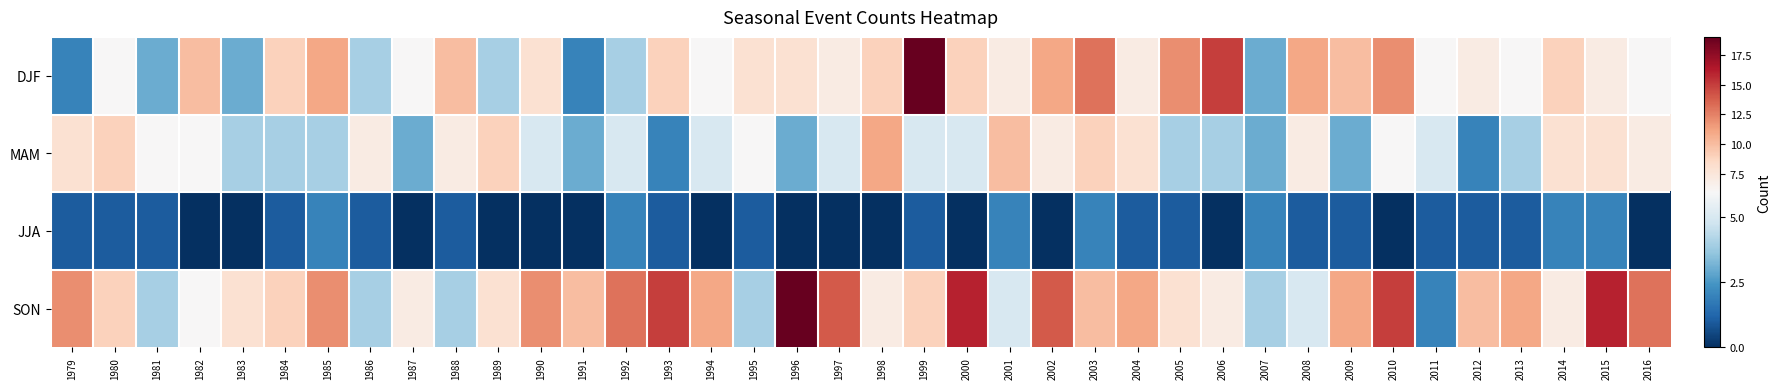

What is the greatest value displayed?

19